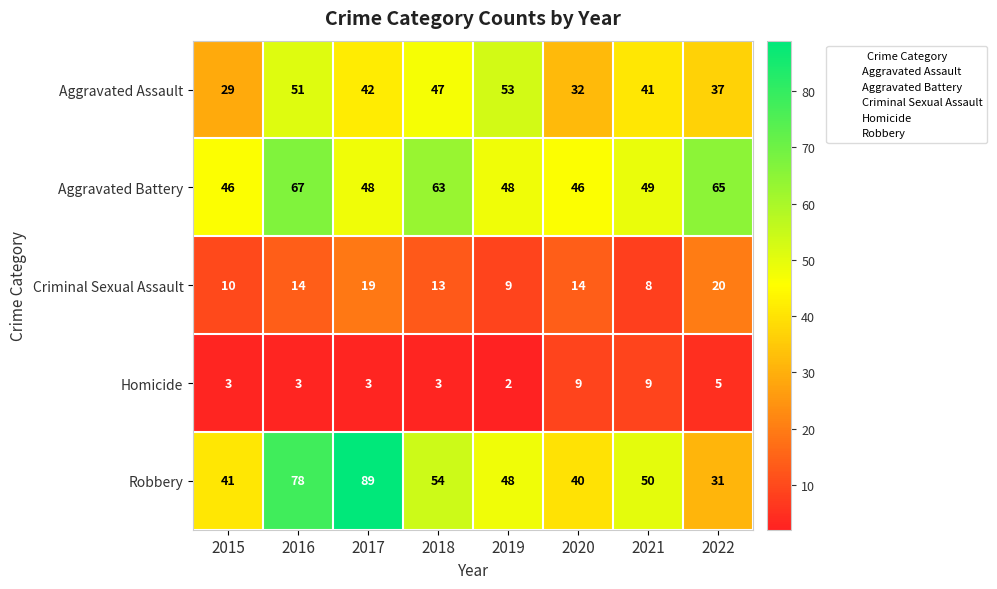

Is it true that Criminal Sexual Assault equals 3 at 2018?

False